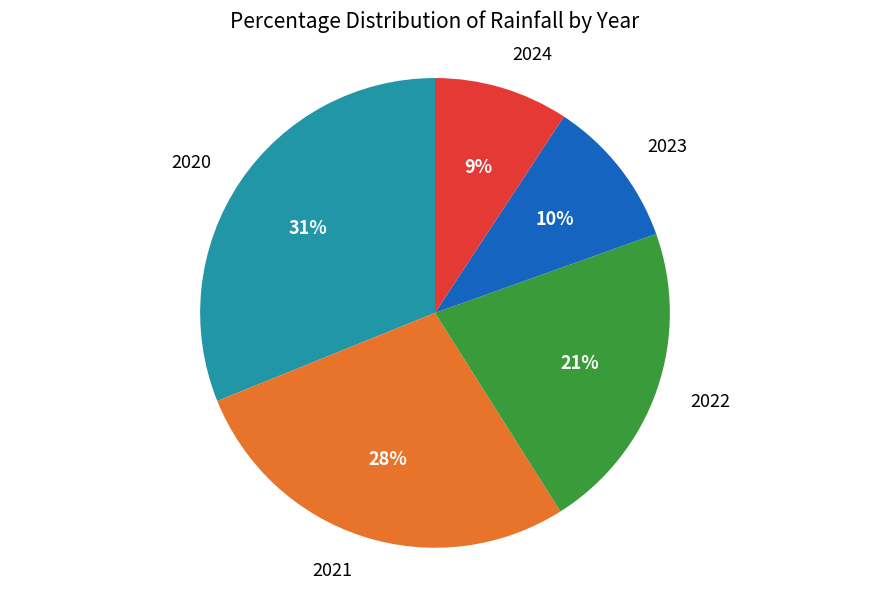

To the nearest percent, what is the average slice percentage?

20%